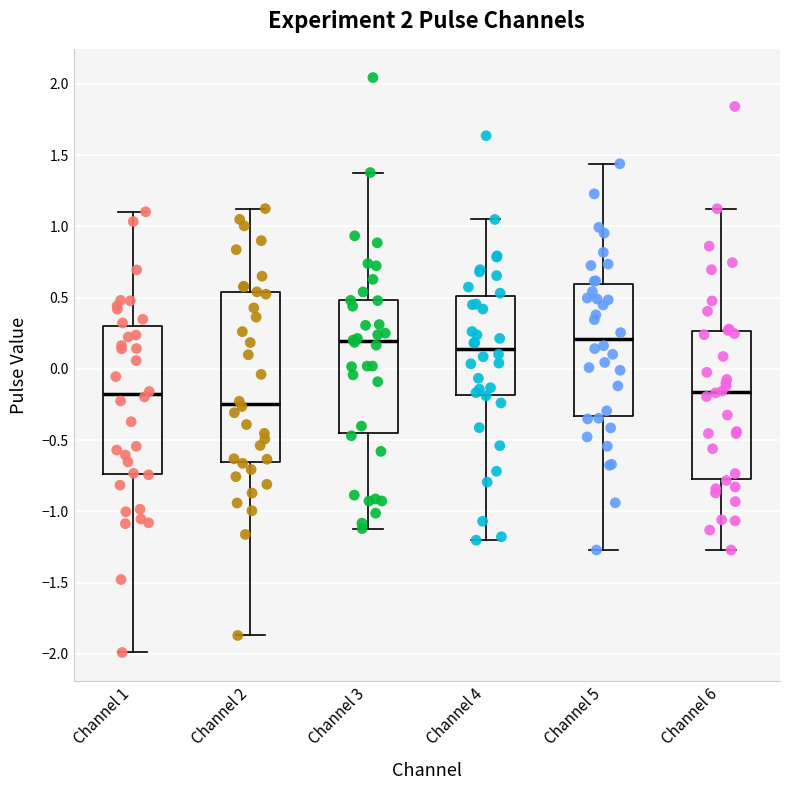

Where does the median line of the box for Channel 1 sit on the y-axis? The values are not printed on the chart, so give them approximately, as read against the axis.

-0.20